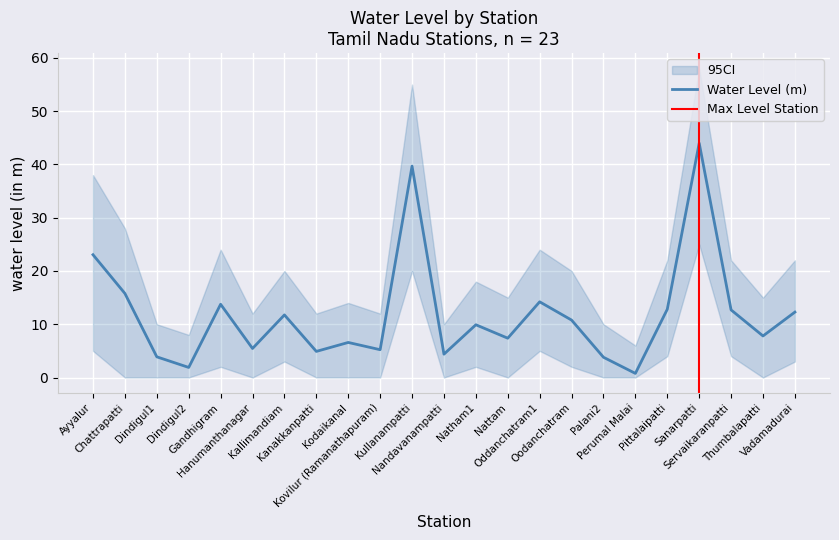

What is the highest value of the Water Level (m) series?

44.0